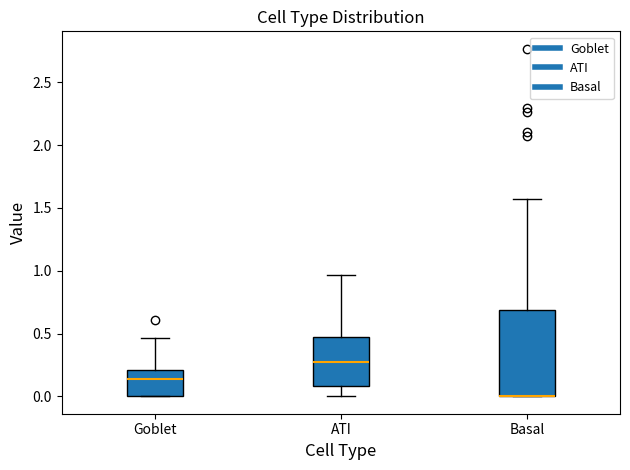

Reading left to right, read every box against the y-axis: the position of its median line, the range the box covers, and the ends of its whiskers. The values are not printed on the chart, so give them approximately, as read against the axis.

Goblet: median 0.15, box 0.00 to 0.20, whiskers 0.00 to 0.45
ATI: median 0.25, box 0.10 to 0.45, whiskers 0.00 to 0.95
Basal: median 0.00 (drawn on the box's lower edge), box 0.00 to 0.70, whiskers 0.00 to 1.55